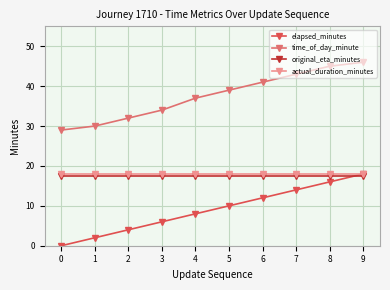

The value of elapsed_minutes at 8 is 16.0. True or false?

True